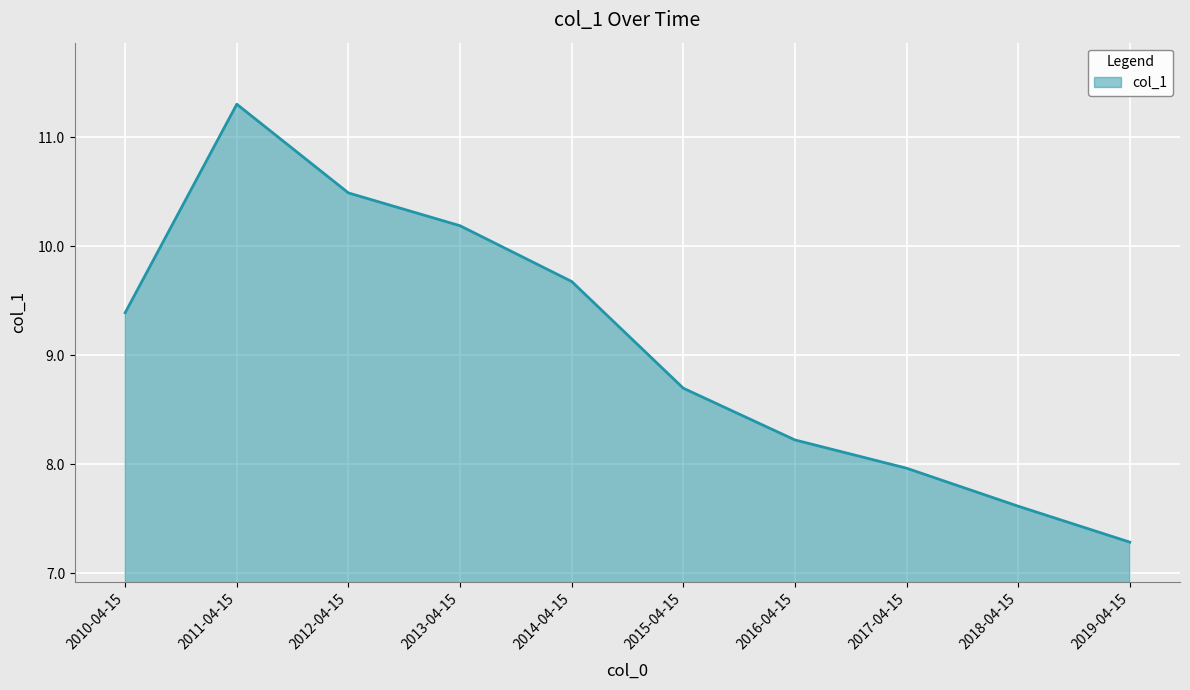

What position from the left is 2019-04-15?

10